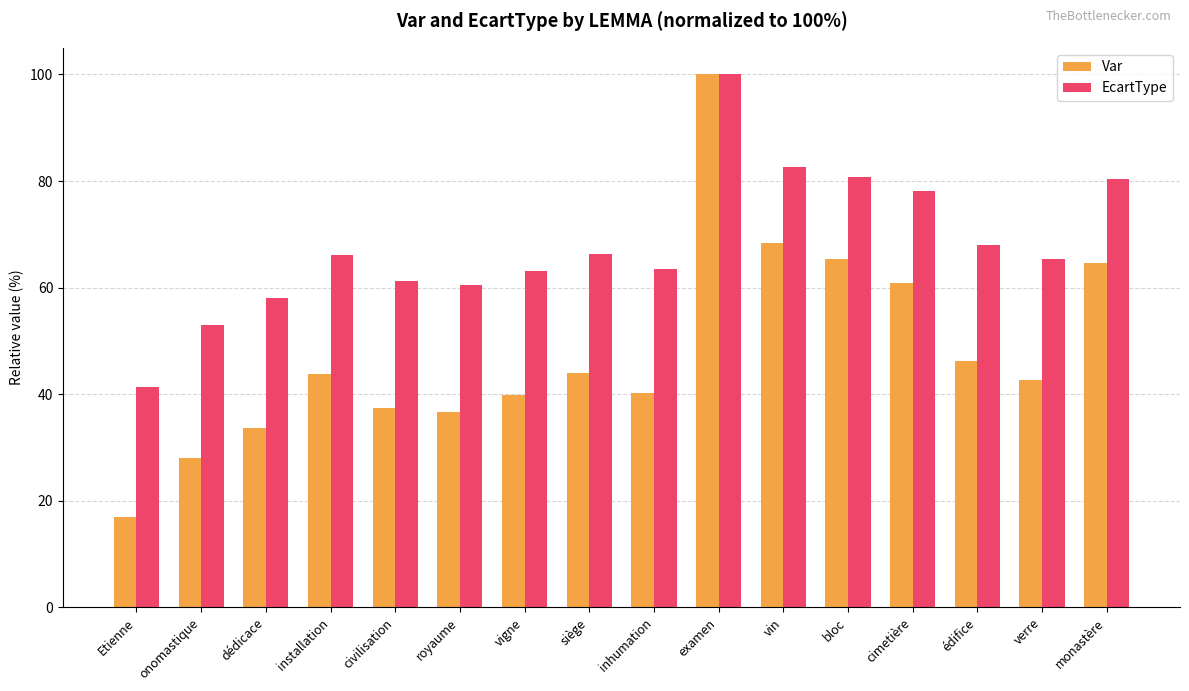

What is the sum of all EcartType values?

1088.2